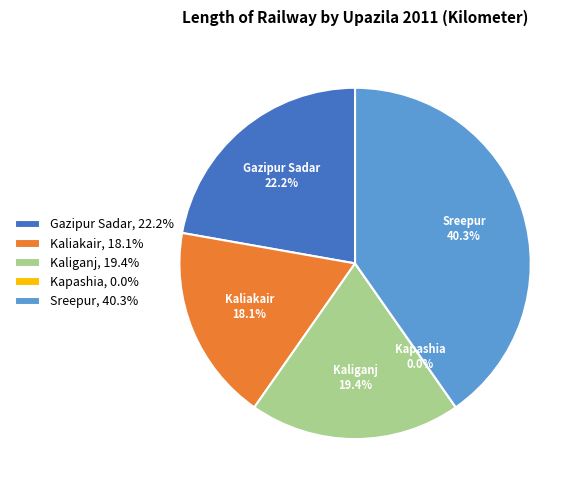

True or false: Kaliganj accounts for 31% of the total.

False